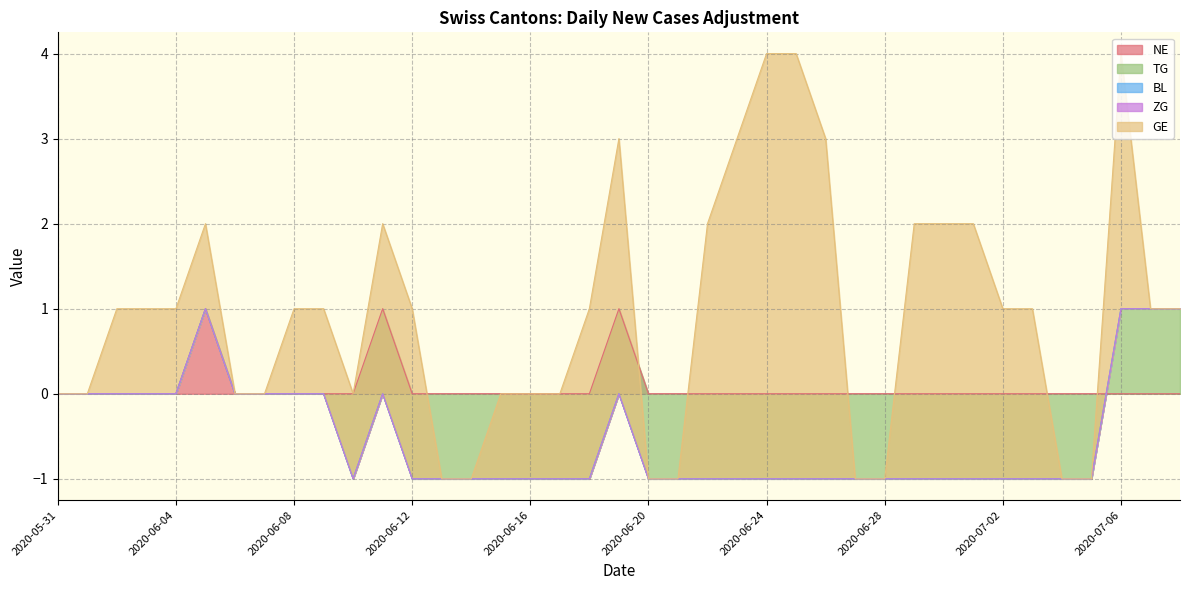

What are all the series names shown in the legend?

NE, TG, BL, ZG, GE